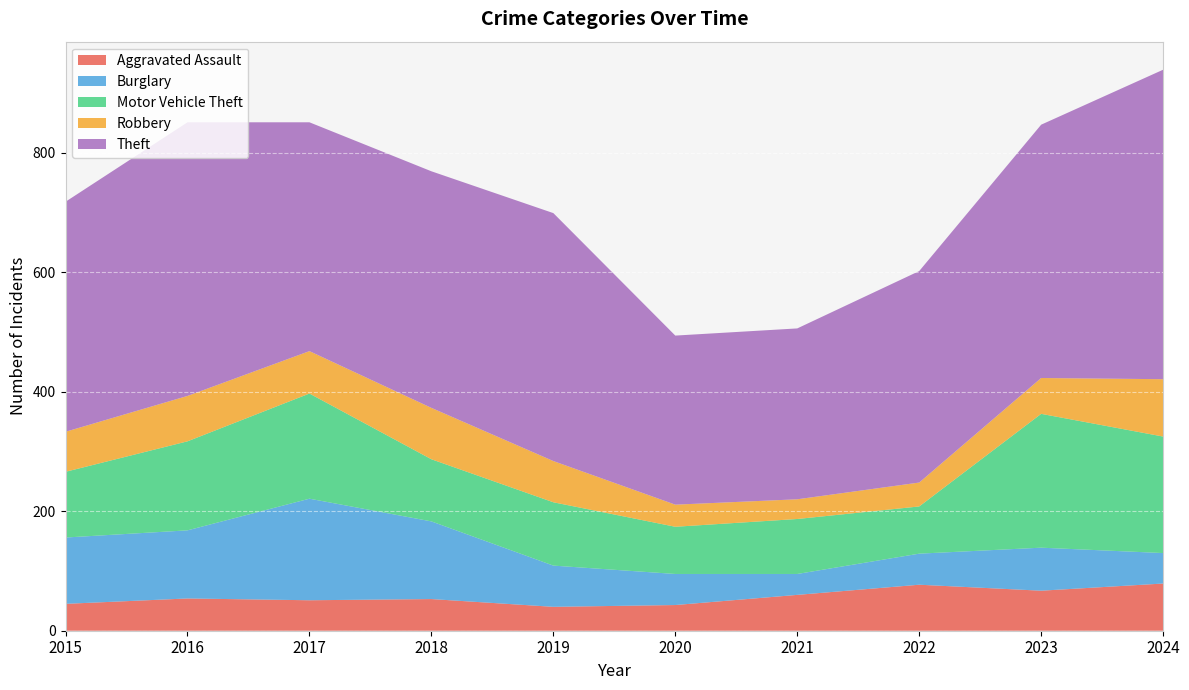

Reading left to right, list all the values displayed in this chart.

Aggravated Assault: 2015=45	2016=54	2017=51	2018=53	2019=40	2020=43	2021=60	2022=77	2023=67	2024=79
Burglary: 2015=111	2016=114	2017=170	2018=130	2019=69	2020=52	2021=35	2022=52	2023=72	2024=51
Motor Vehicle Theft: 2015=110	2016=149	2017=176	2018=104	2019=106	2020=79	2021=92	2022=79	2023=224	2024=195
Robbery: 2015=67	2016=76	2017=71	2018=86	2019=69	2020=37	2021=33	2022=40	2023=60	2024=96
Theft: 2015=385	2016=458	2017=383	2018=396	2019=415	2020=283	2021=286	2022=354	2023=424	2024=518